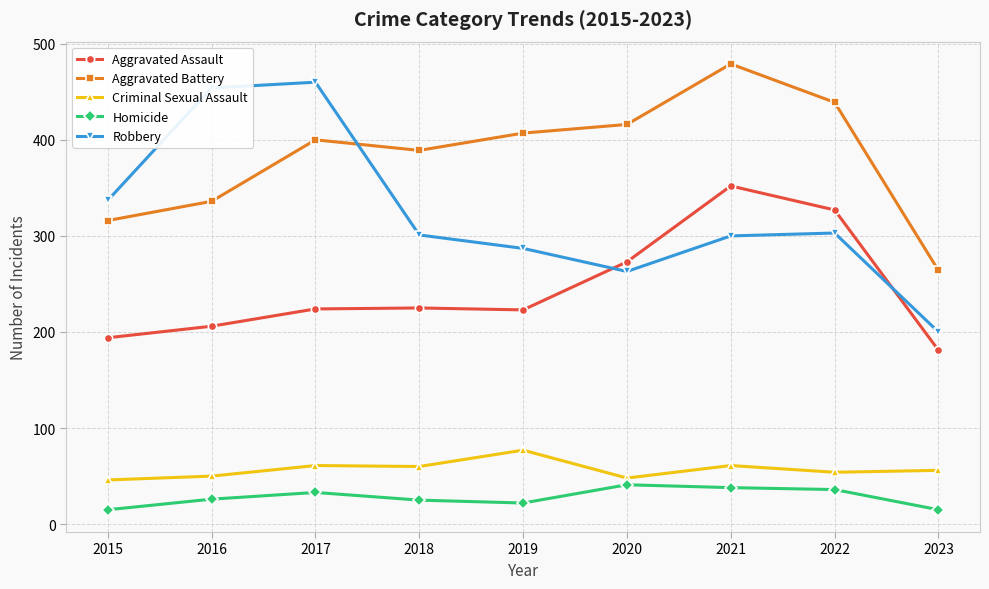

What is the value of the Aggravated Assault point at the 5th from the left?

223